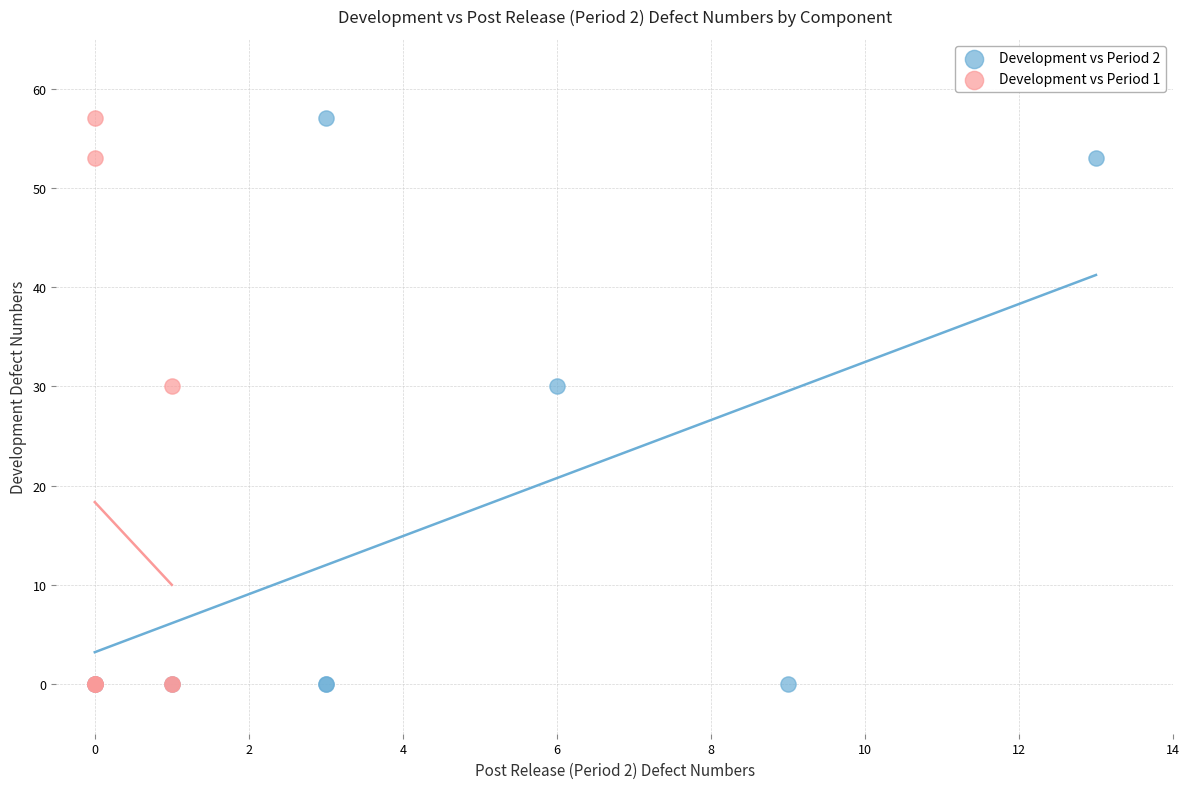

What are all the series names shown in the legend?

Development vs Period 2, Development vs Period 1